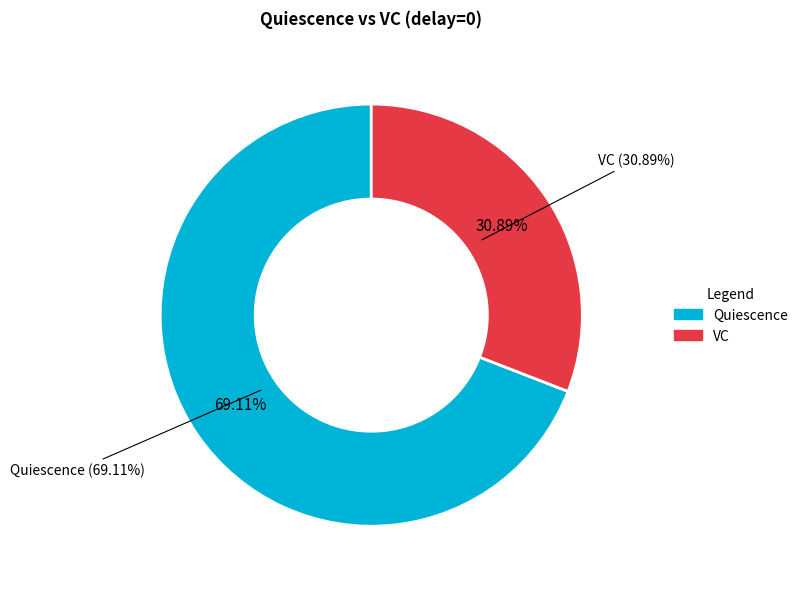

Which has a higher value, Quiescence or VC?

Quiescence